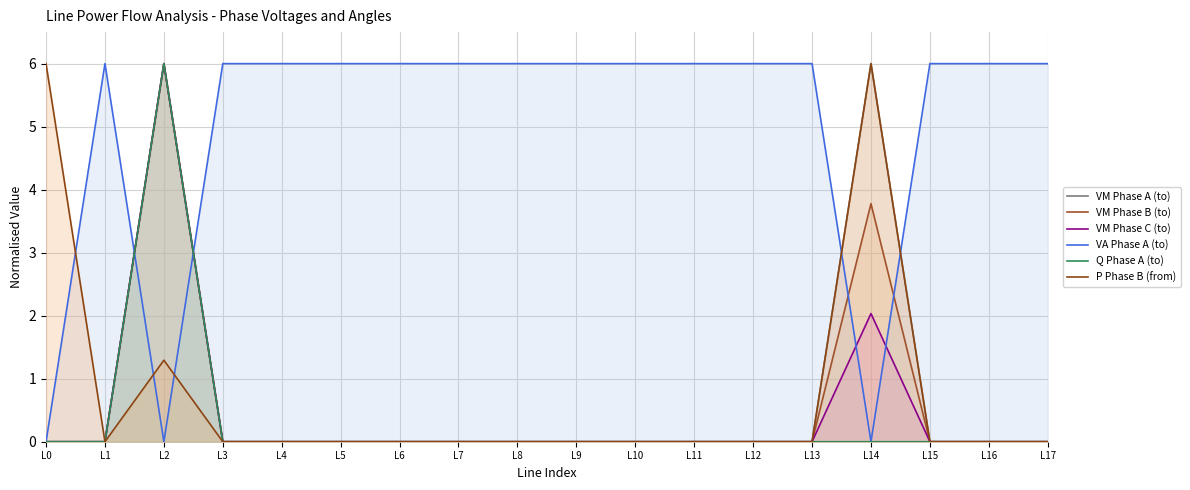

True or false: Q Phase A (to) has a value of 0.0 at L15.

False